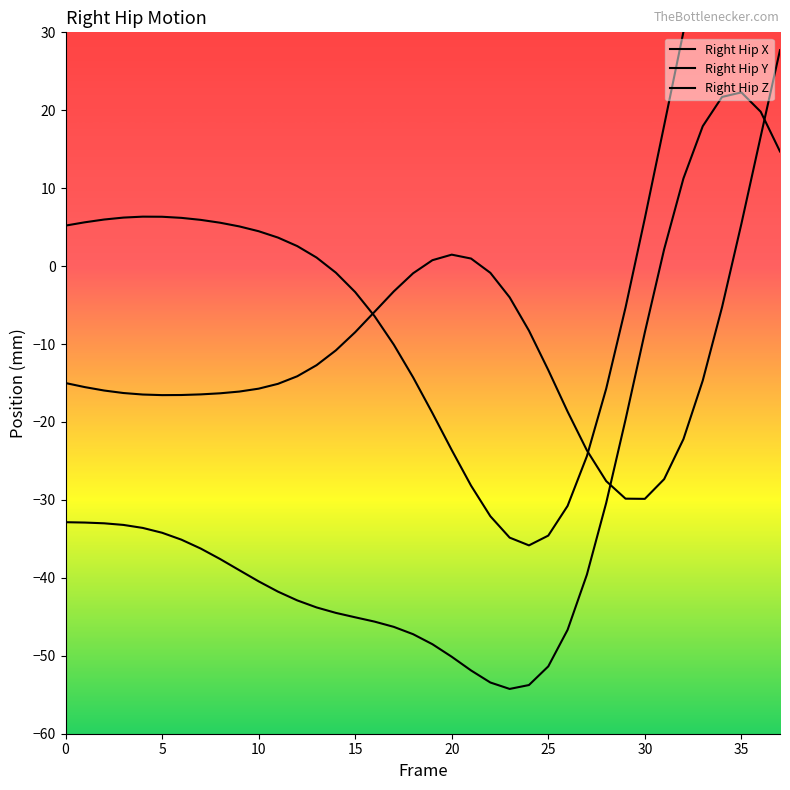

What is the total value across all series at 24?

-97.9